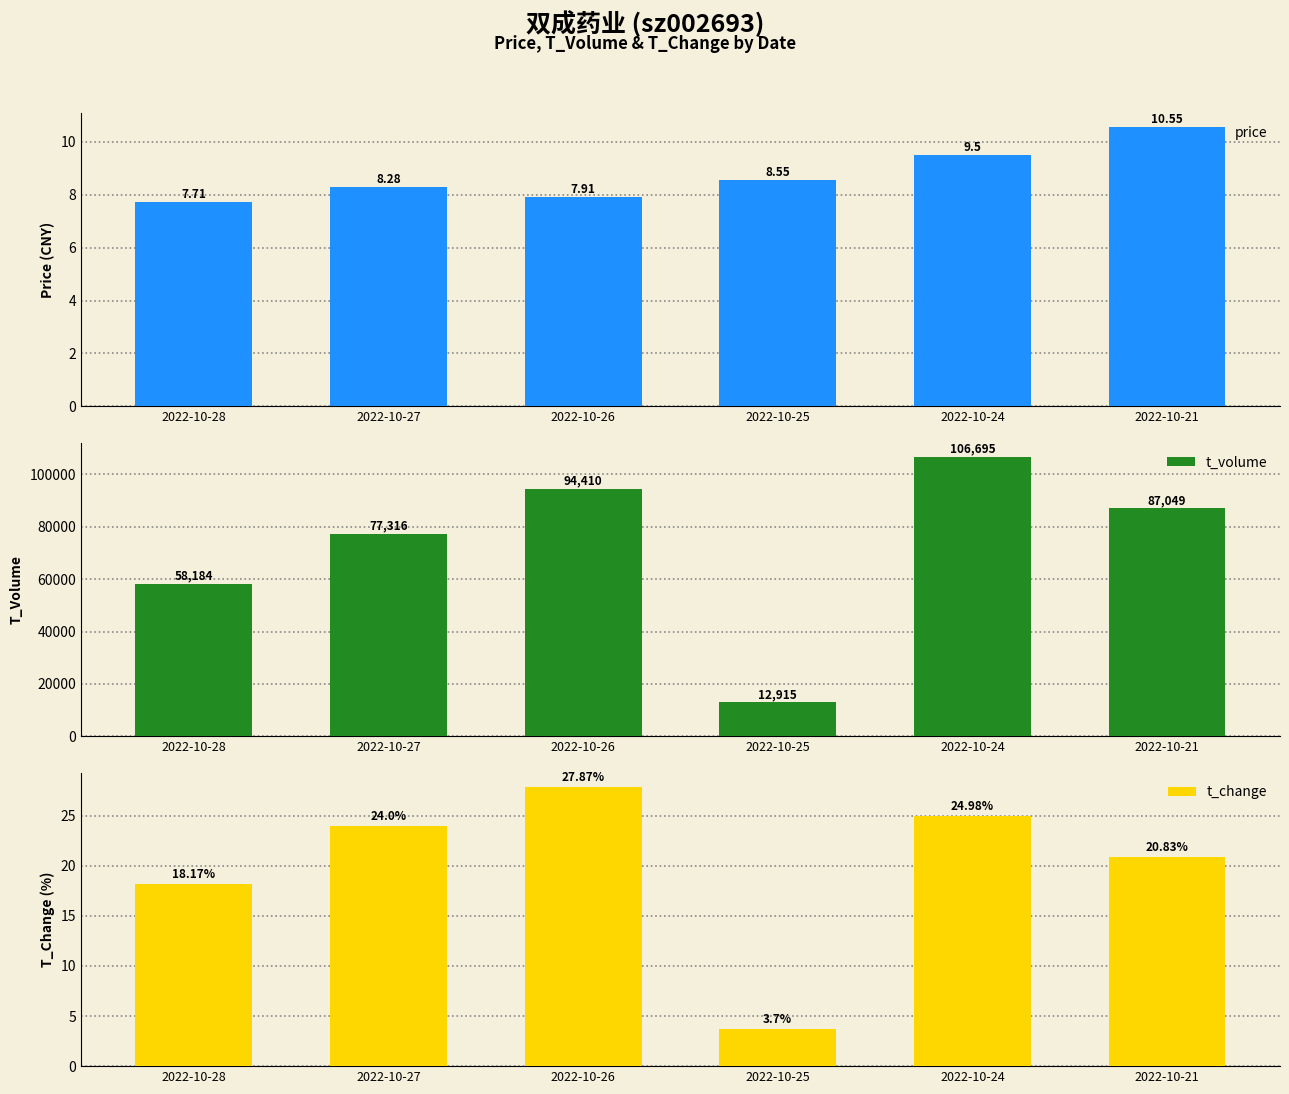

Reading left to right, what are all the values shown in this chart?

price: 7.7	8.3	7.9	8.6	9.5	10.6
t_volume: 58184.0	77316.0	94410.0	12915.0	106695.0	87049.0
t_change: 18.2	24.0	27.9	3.7	25.0	20.8